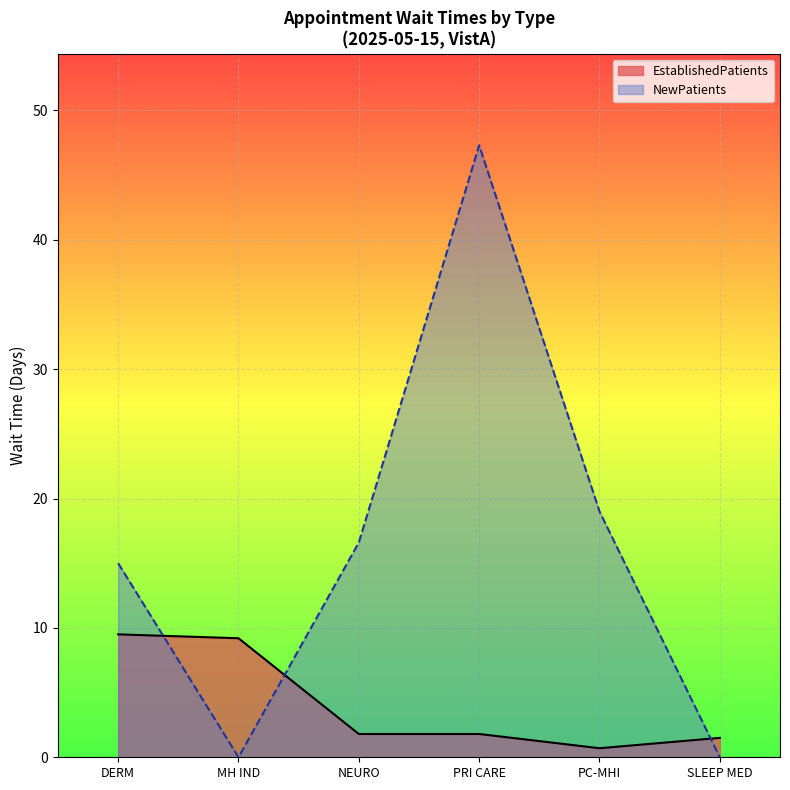

How many interior local valleys does the NewPatients series have?

1